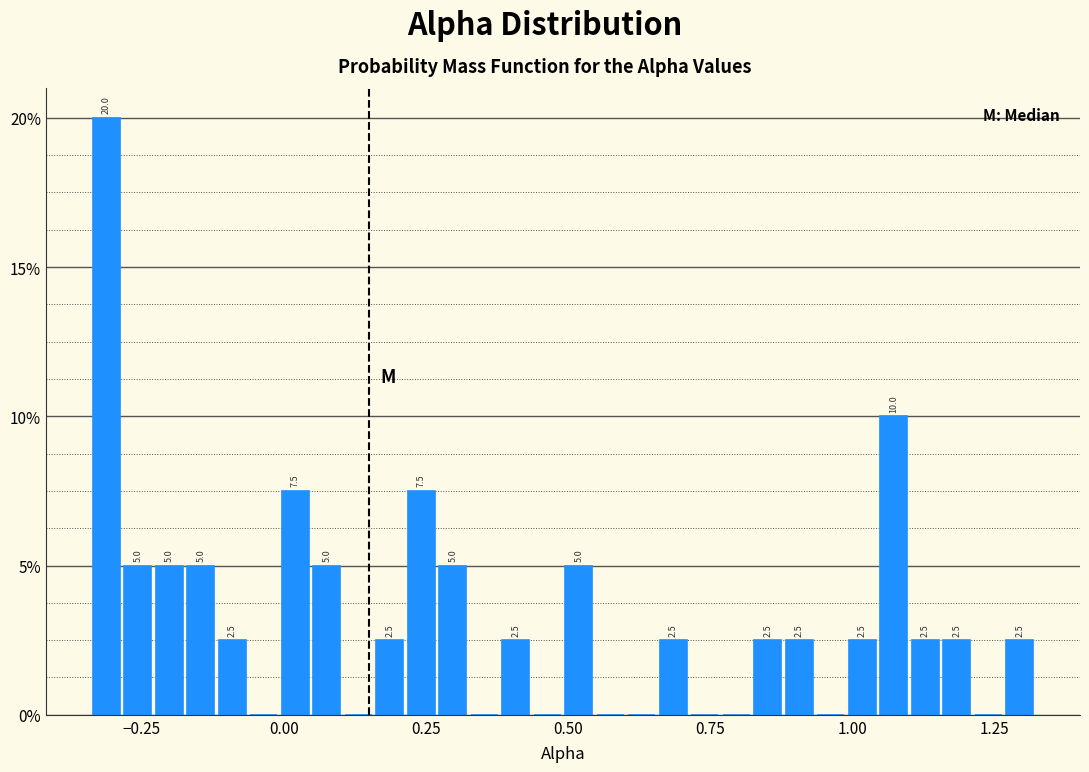

Around what value on the x-axis is the tallest bar? Give the approximate position of its centre, as read against the axis.

-0.30